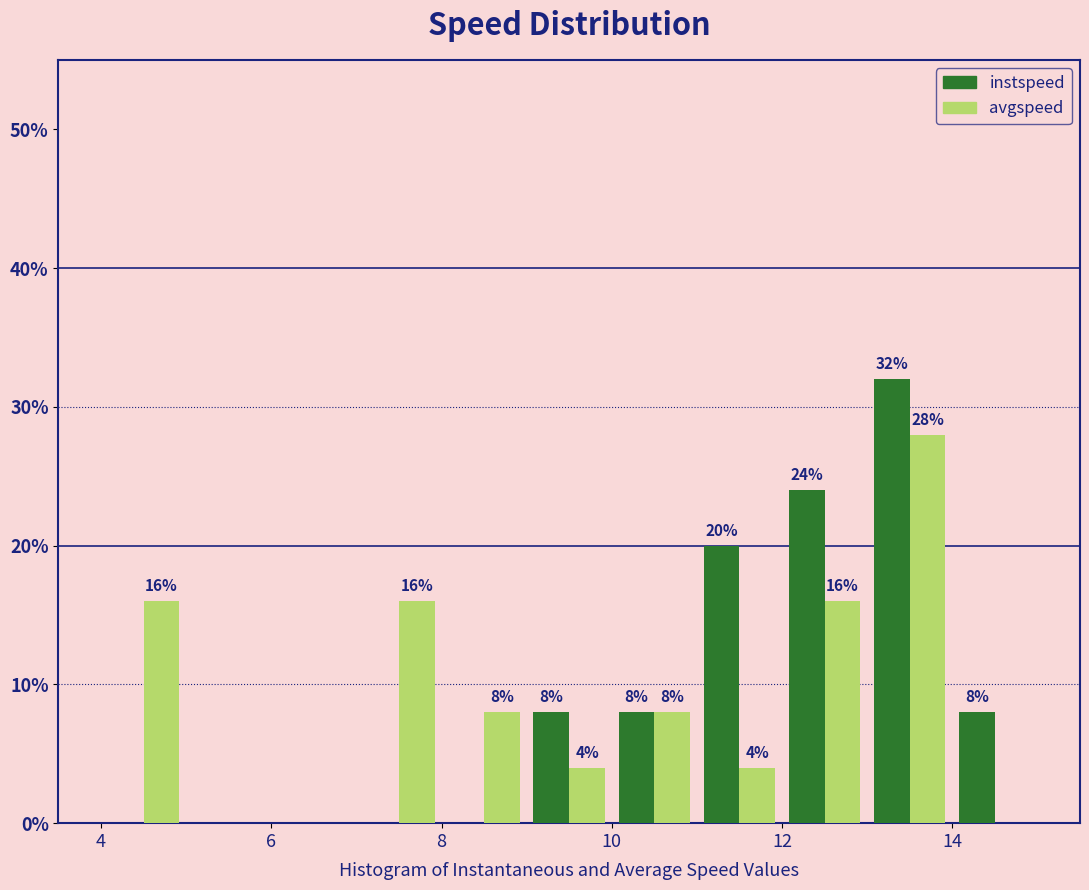

In the instspeed series, which range on the x-axis has the tallest bar?

13 to 14